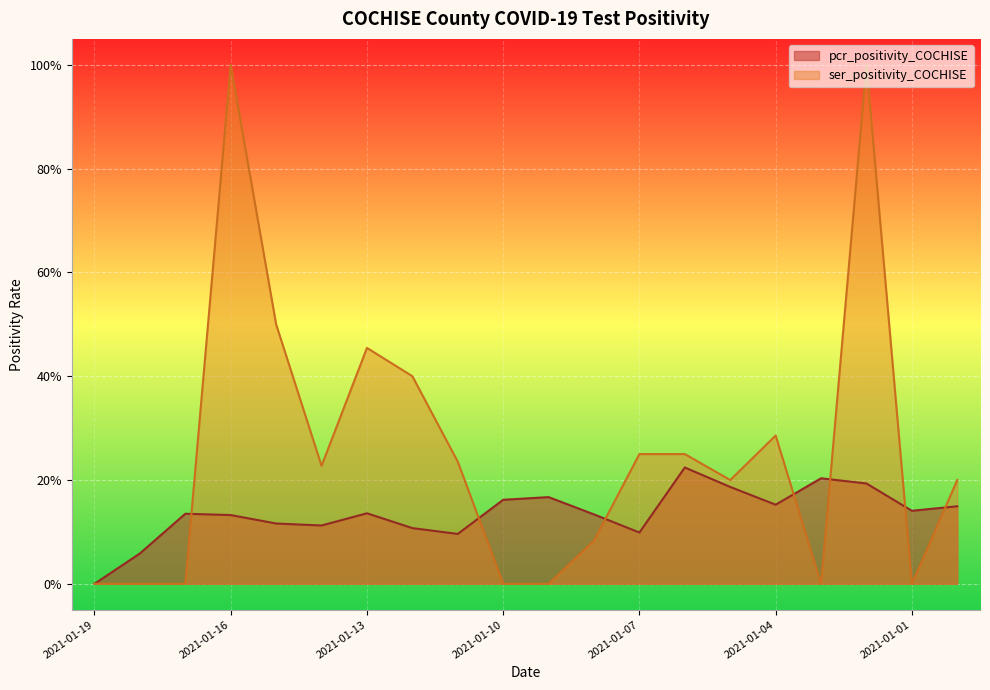

What is the sum of the pcr_positivity_COCHISE values at 2021-01-02 and 2021-01-05?

0.4